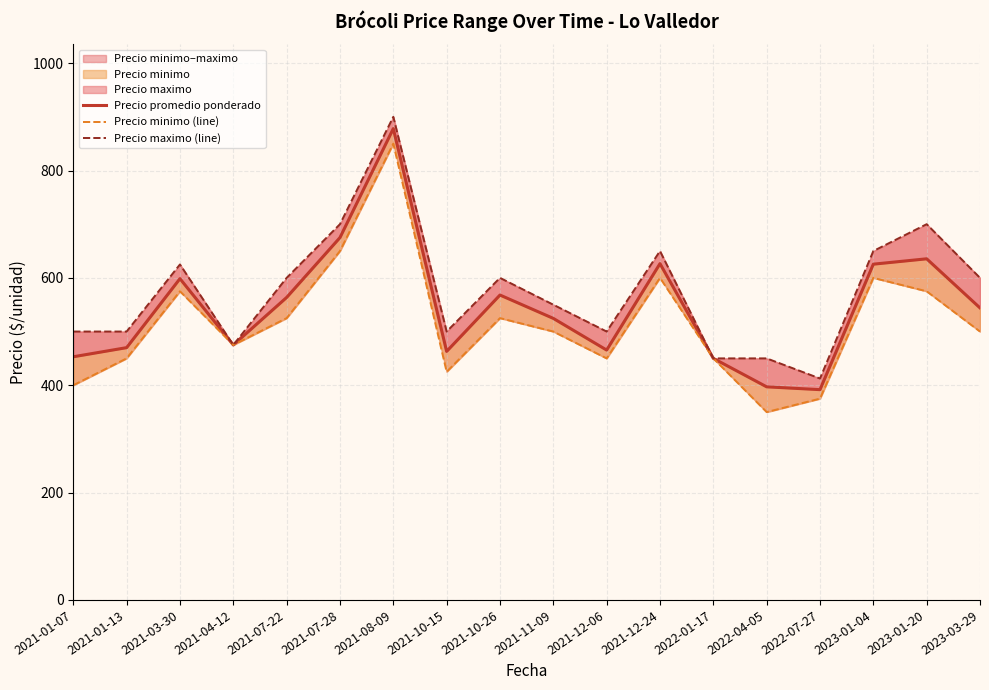

Rank the series at 2021-10-15 from lowest to highest value.

Precio minimo (line), Precio promedio ponderado, Precio maximo (line)